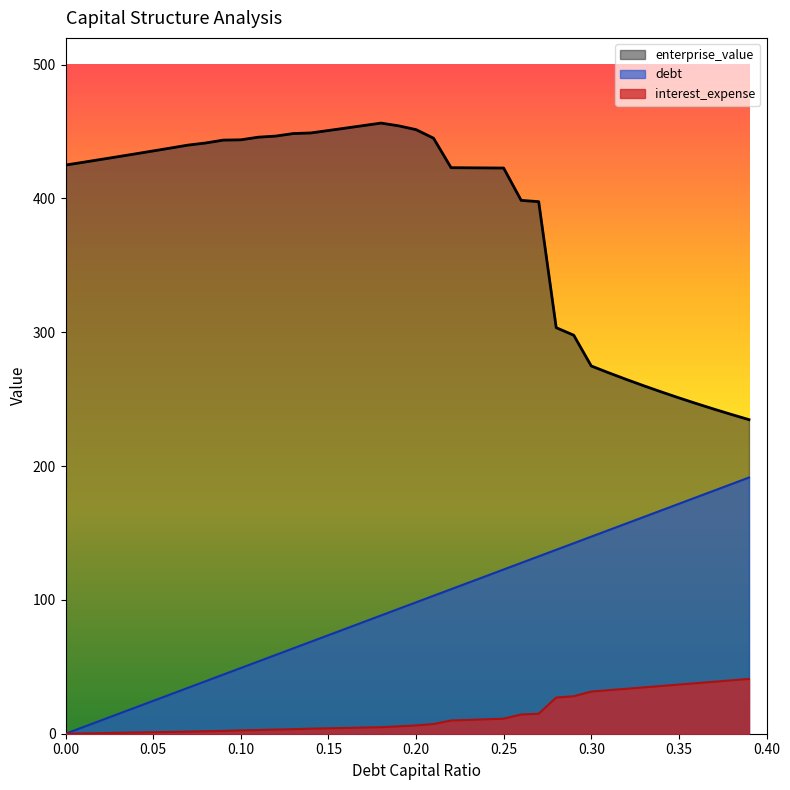

How many values in debt_capital are above zero?

39